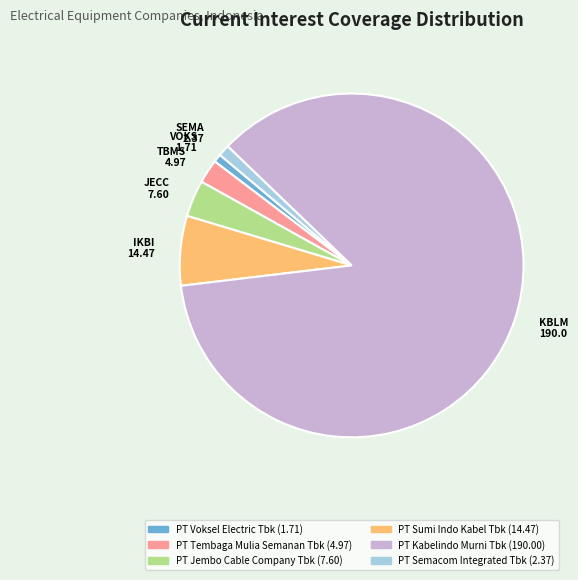

How many slices are in this pie chart?

6